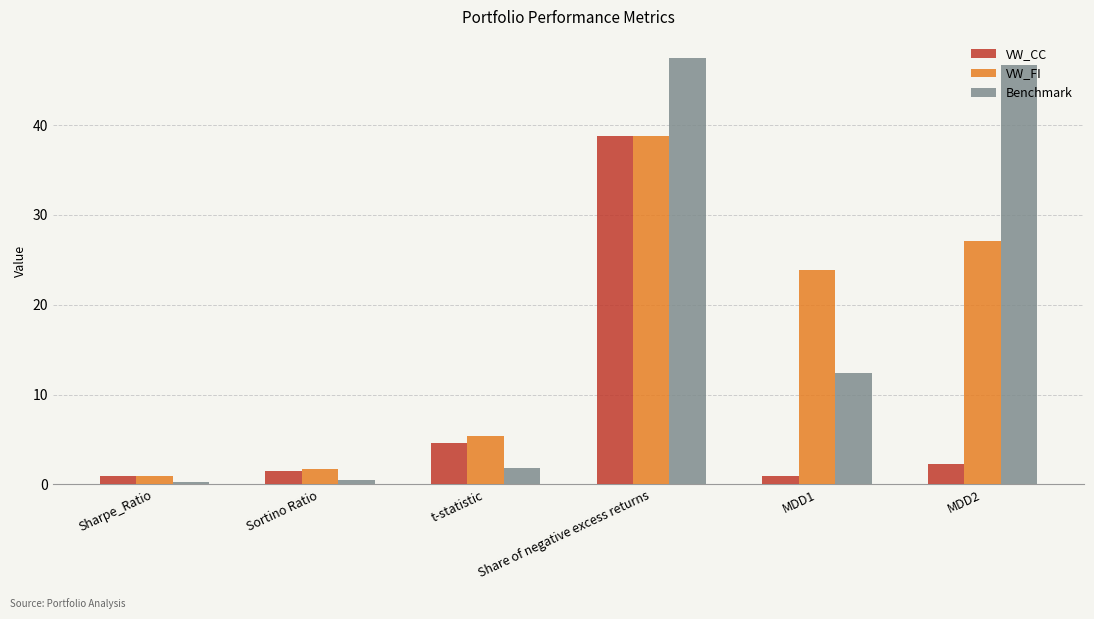

What is the average value of the Benchmark series?

18.2